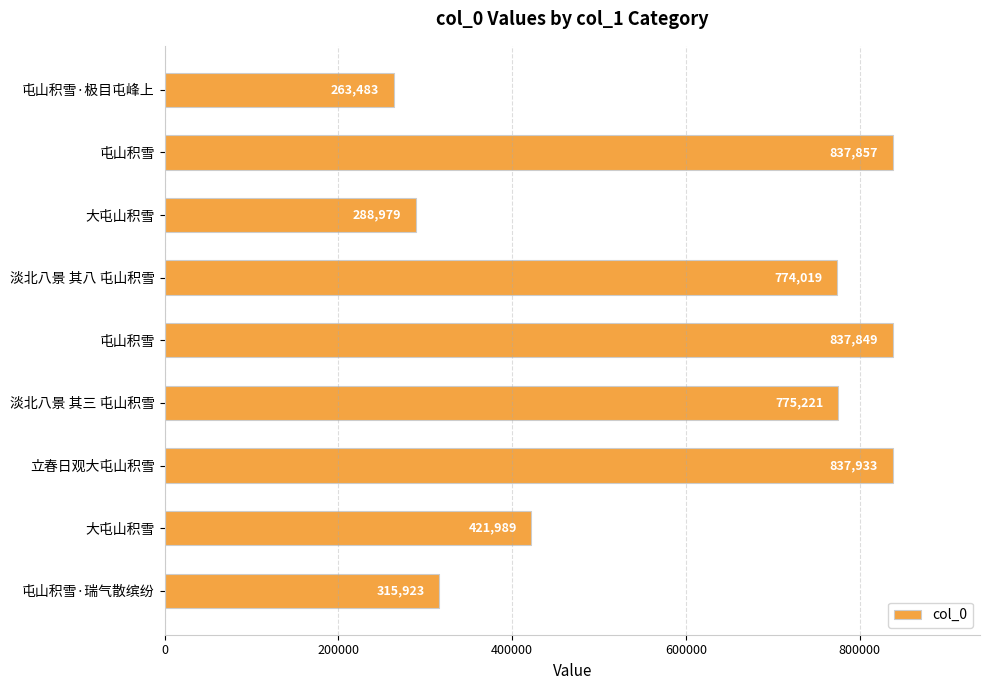

How many bars are there in total?

9